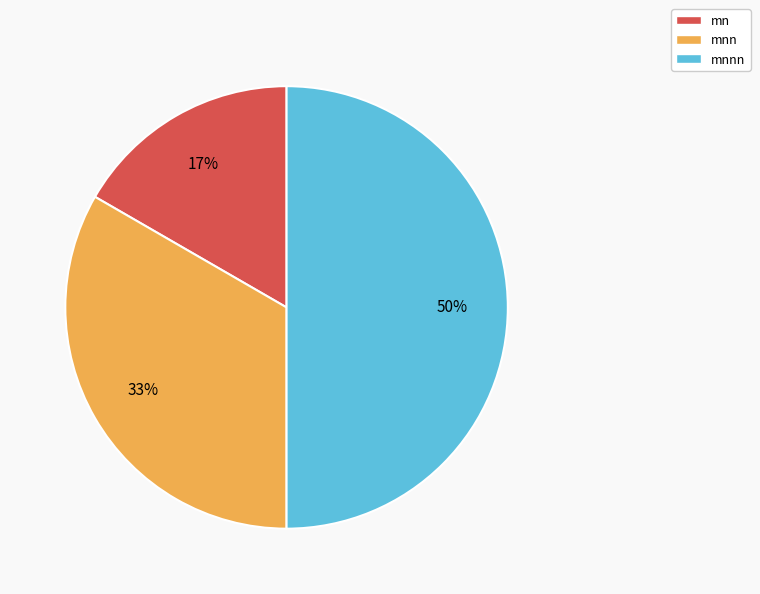

To the nearest percent, what is the average slice percentage?

33%